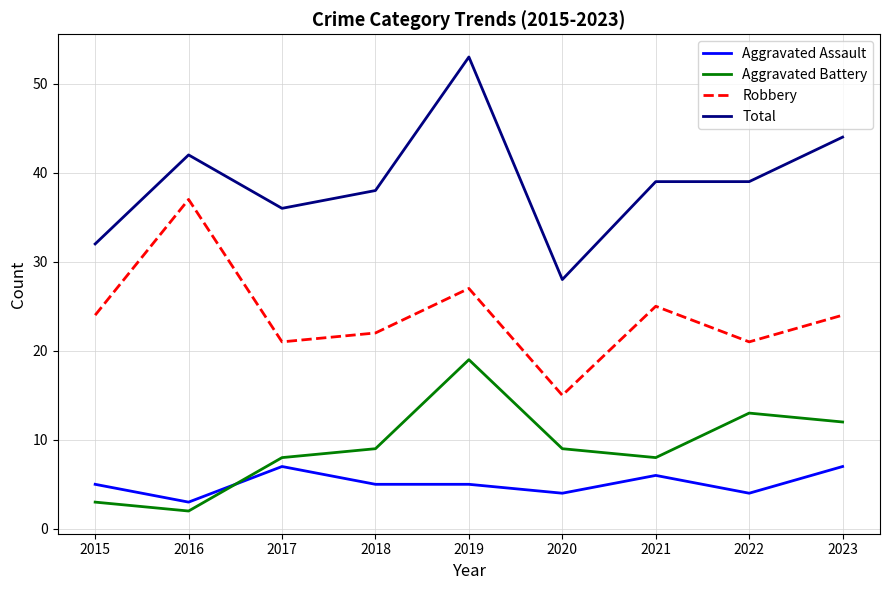

Where is the first local maximum for Aggravated Battery?

2019